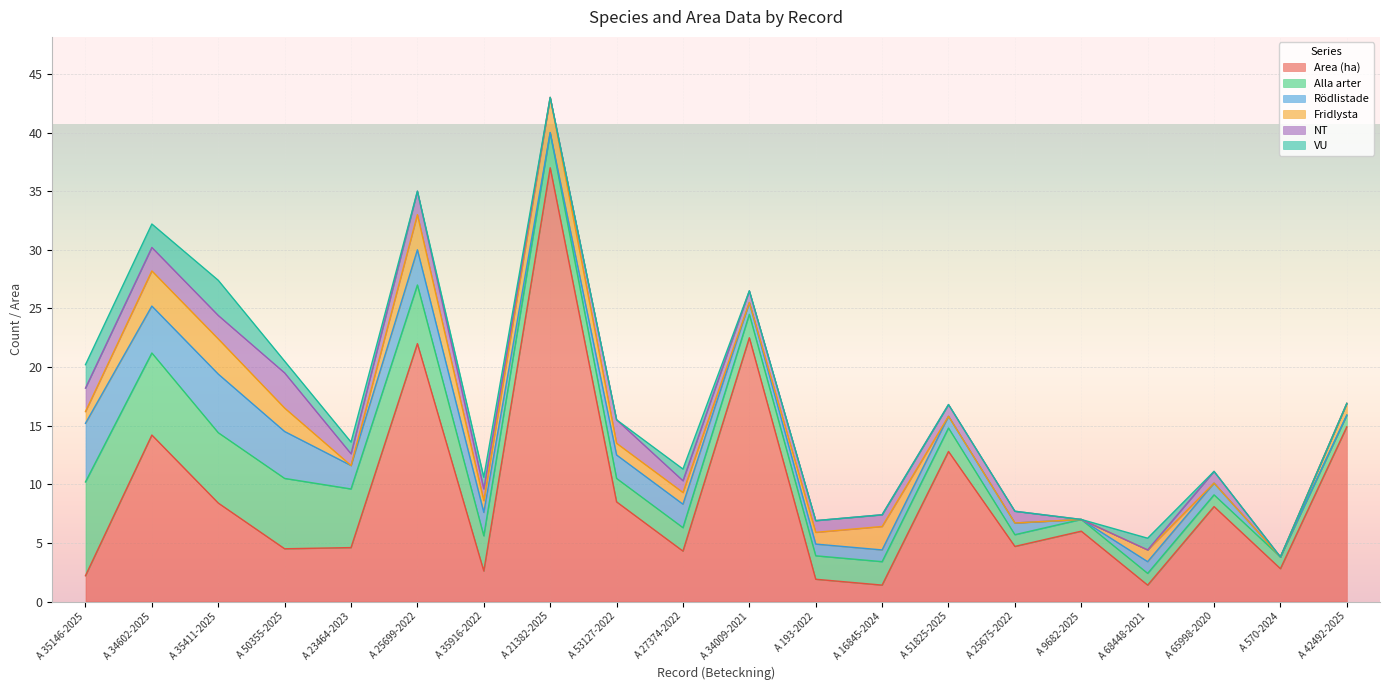

True or false: VU and Fridlysta intersect in this chart.

True